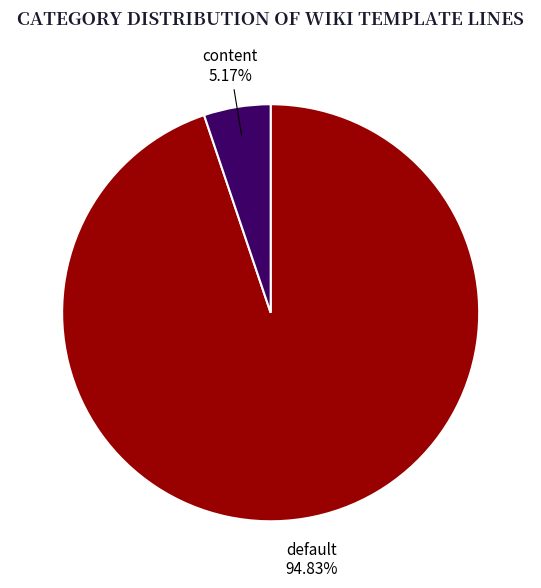

Between content and default, which is larger?

default